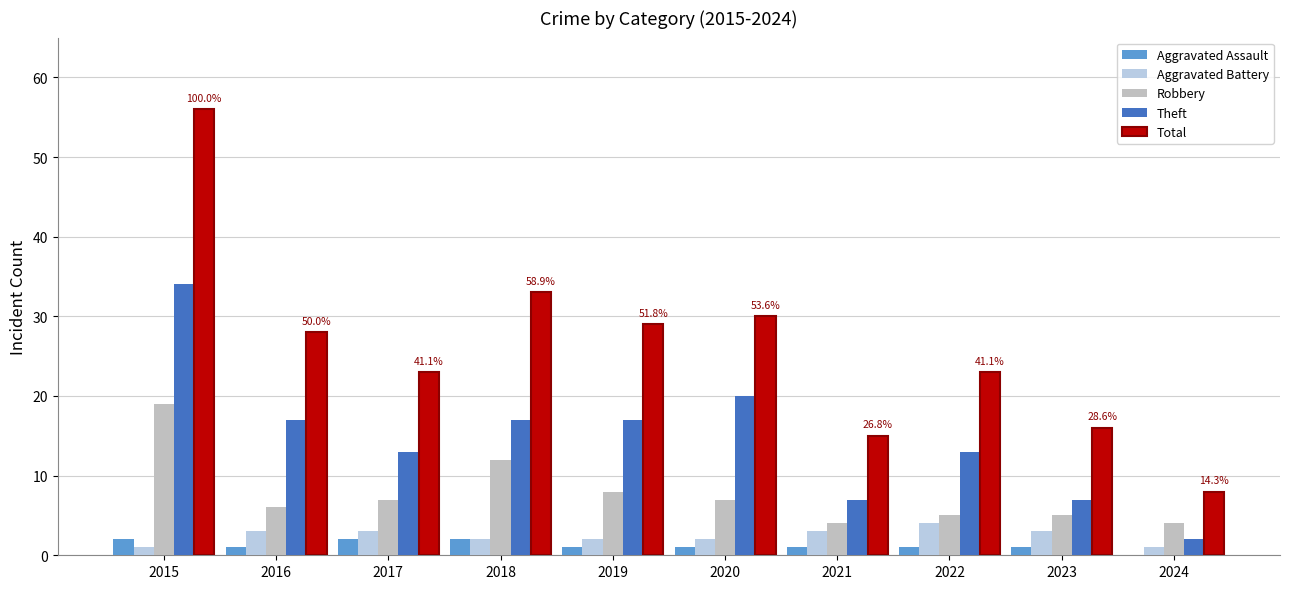

Rank the series by their maximum value, from lowest to highest.

Aggravated Assault, Aggravated Battery, Robbery, Theft, Total